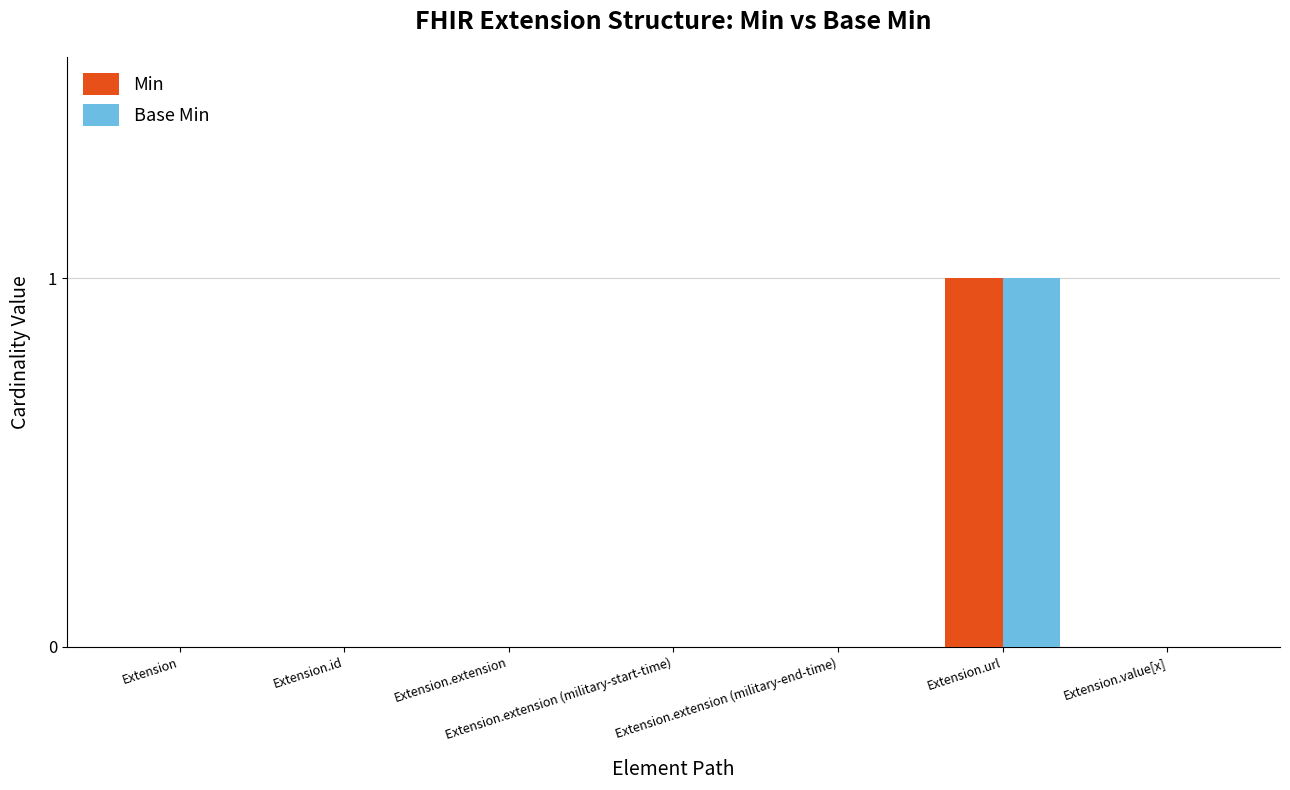

Reading right to left, what are all the values shown in this chart?

Min: Extension.value[x]=0	Extension.url=1	Extension.extension (military-end-time)=0	Extension.extension (military-start-time)=0	Extension.extension=0	Extension.id=0	Extension=0
Base Min: Extension.value[x]=0	Extension.url=1	Extension.extension (military-end-time)=0	Extension.extension (military-start-time)=0	Extension.extension=0	Extension.id=0	Extension=0